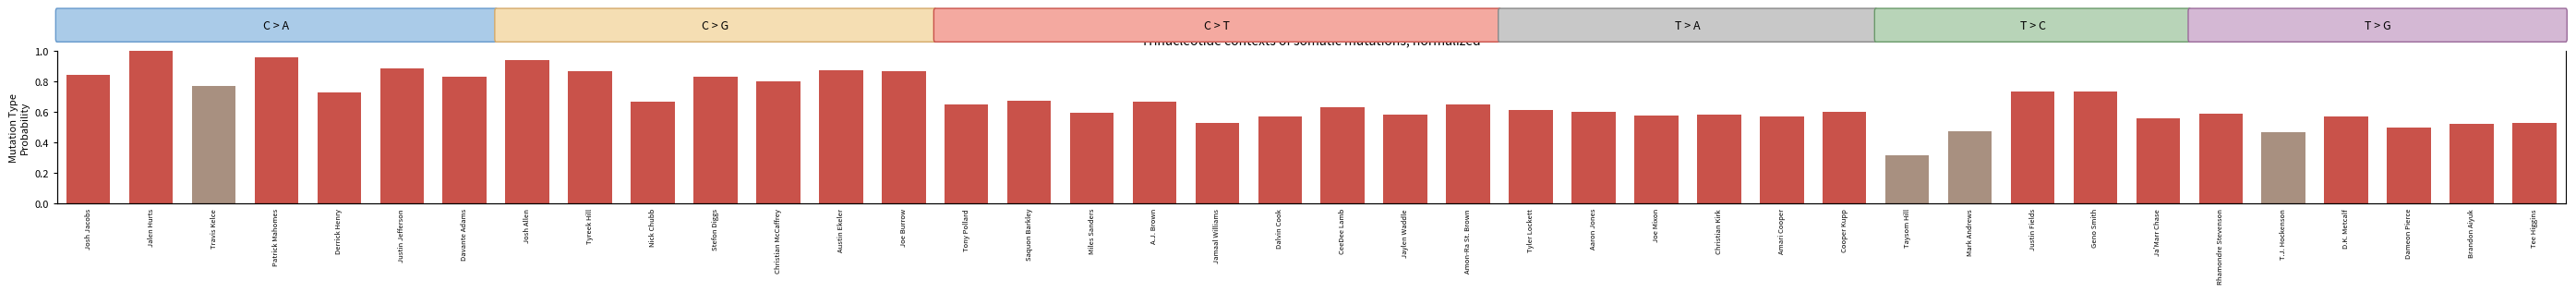

Rank the categories by value from lowest to highest.

Taysom Hill, T.J. Hockenson, Mark Andrews, Dameon Pierce, Brandon Aiyuk, Tee Higgins, Jamaal Williams, Ja'Marr Chase, Amari Cooper, D.K. Metcalf, Dalvin Cook, Joe Mixon, Jaylen Waddle, Christian Kirk, Rhamondre Stevenson, Miles Sanders, Cooper Kupp, Aaron Jones, Tyler Lockett, CeeDee Lamb, Amon-Ra St. Brown, Tony Pollard, A.J. Brown, Nick Chubb, Saquon Barkley, Derrick Henry, Geno Smith, Justin Fields, Travis Kelce, Christian McCaffrey, Stefon Diggs, Davante Adams, Josh Jacobs, Joe Burrow, Tyreek Hill, Austin Ekeler, Justin Jefferson, Josh Allen, Patrick Mahomes, Jalen Hurts